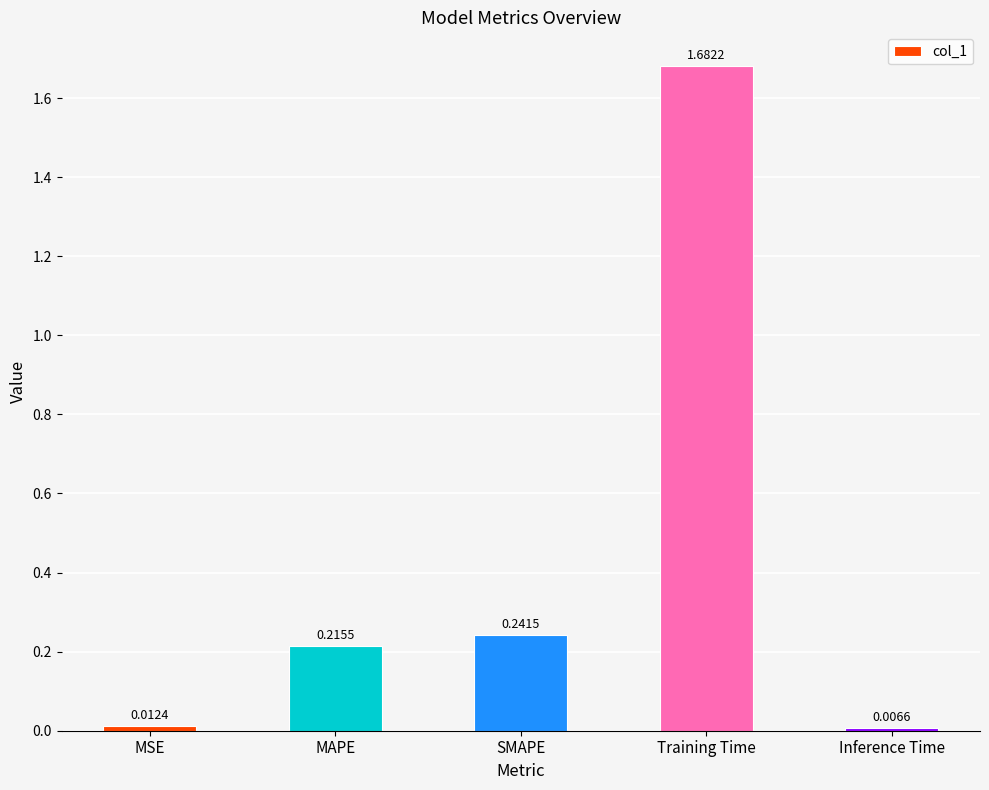

List the labels in order of value, largest first.

Training Time, SMAPE, MAPE, MSE, Inference Time